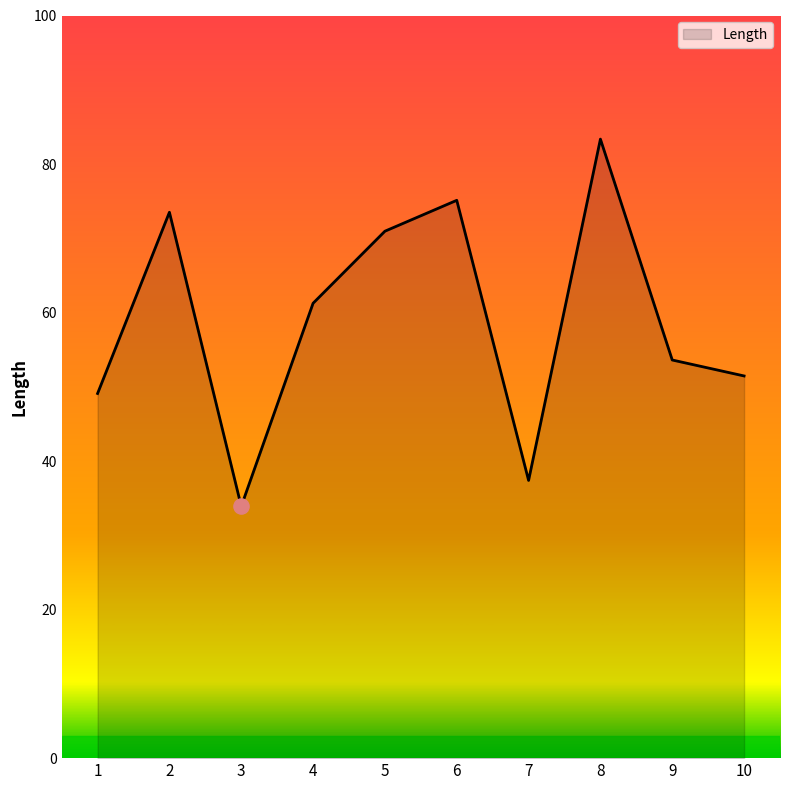

What is the ratio of the value at 3 to the value at 4?

0.6